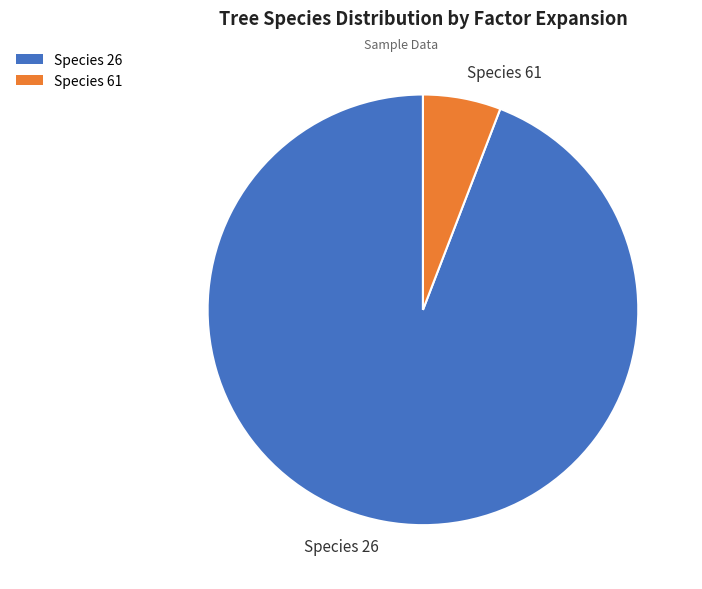

Which category has the biggest portion of the pie?

Species 26